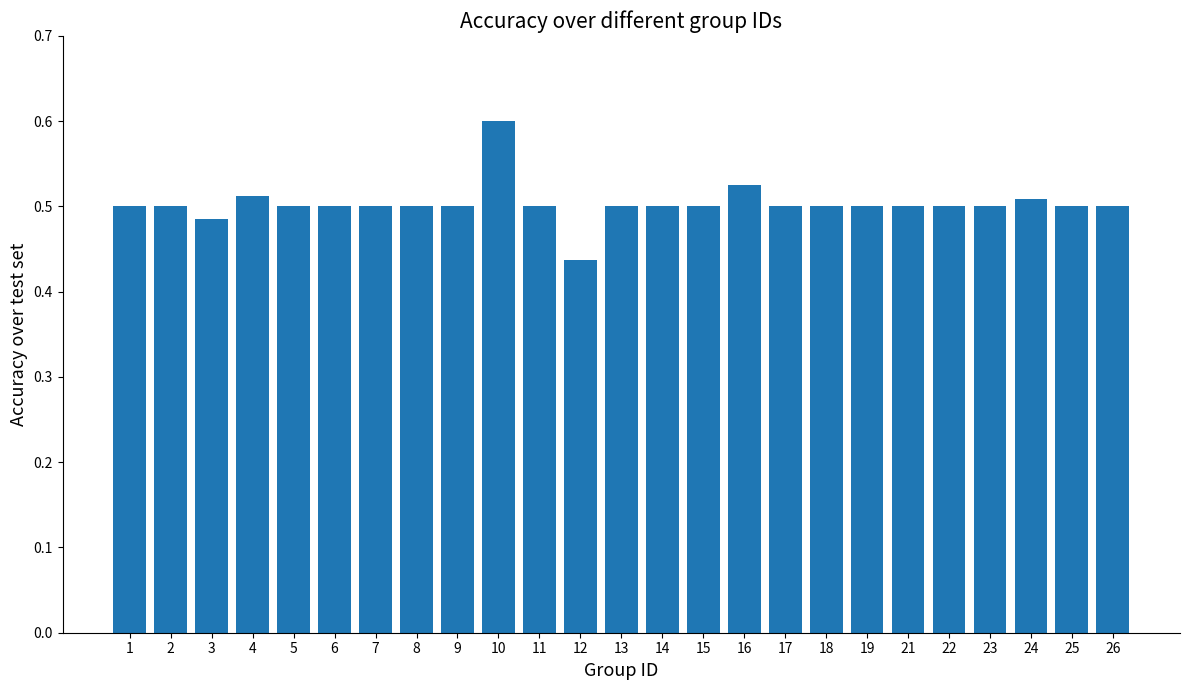

Which label corresponds to the largest value in the chart?

10